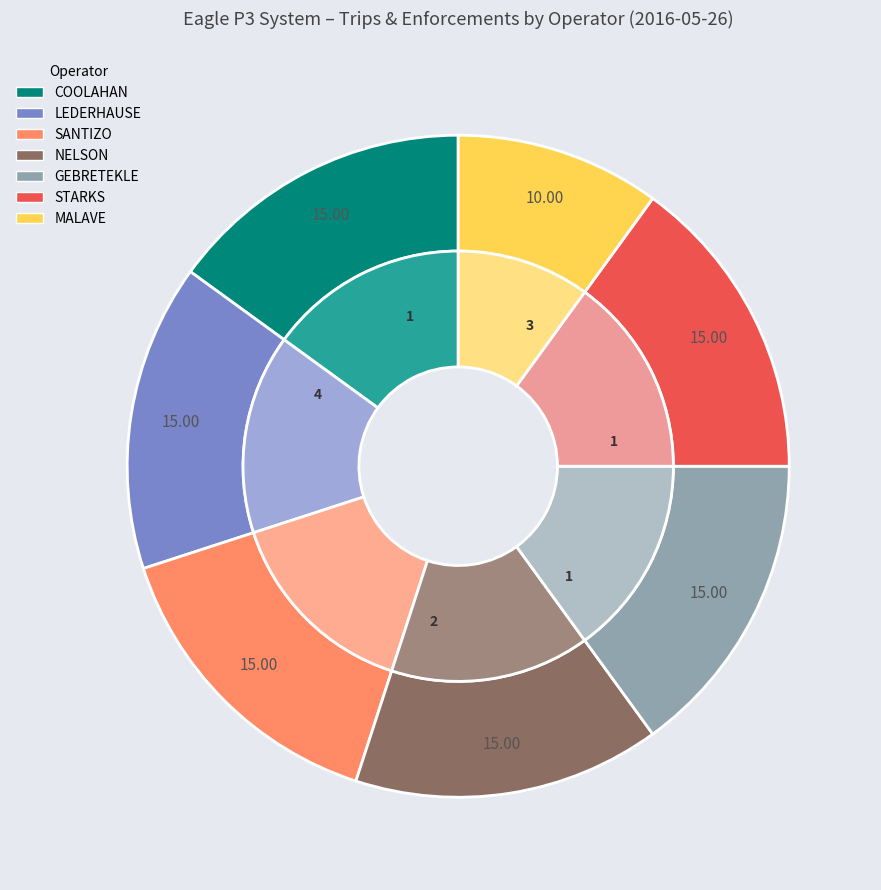

Does any single category account for the majority?

No